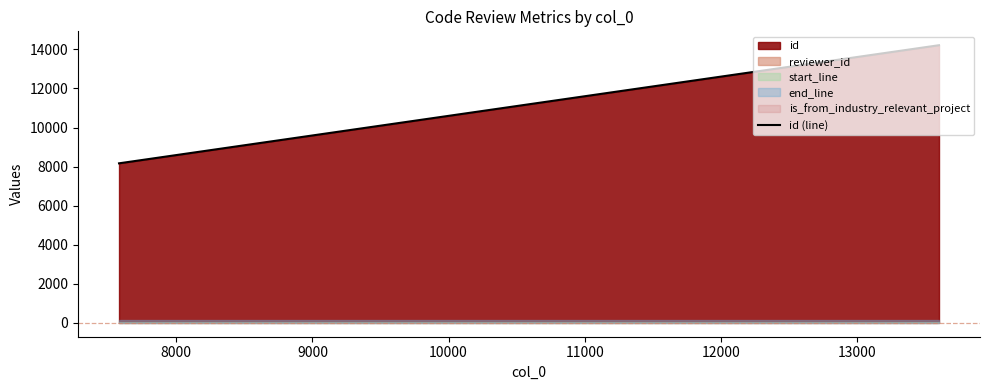

What is the highest value of the id (line) series?

14214